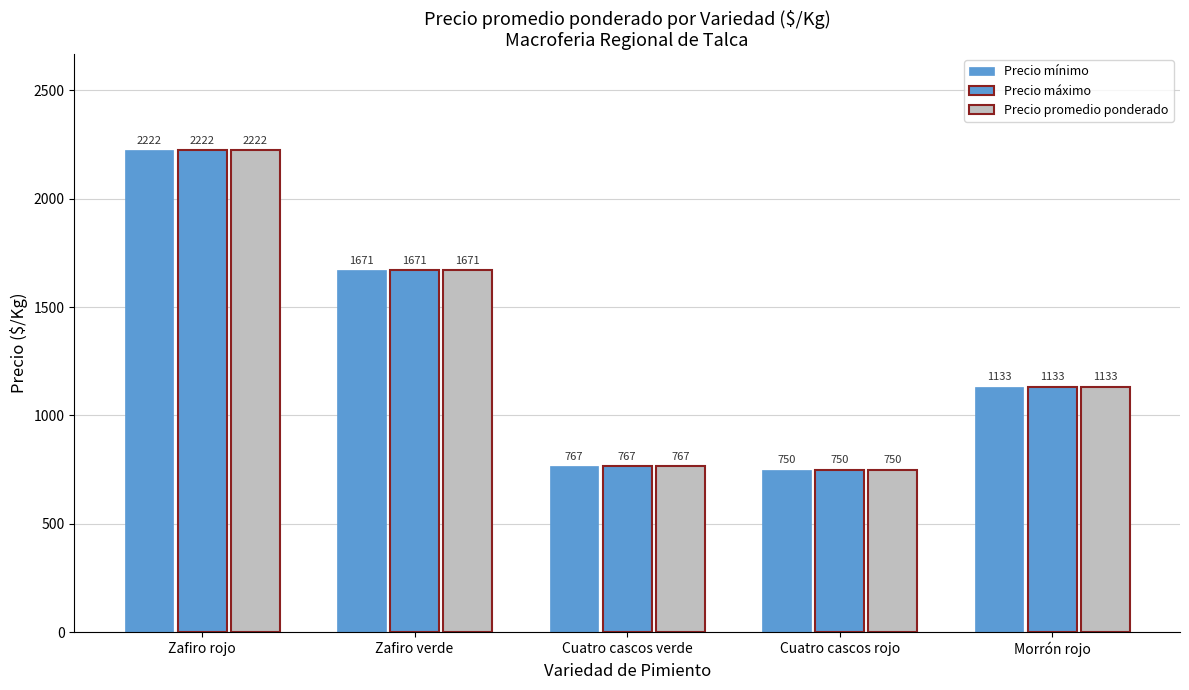

What is the approximate value of Precio mínimo at Zafiro verde?

1671